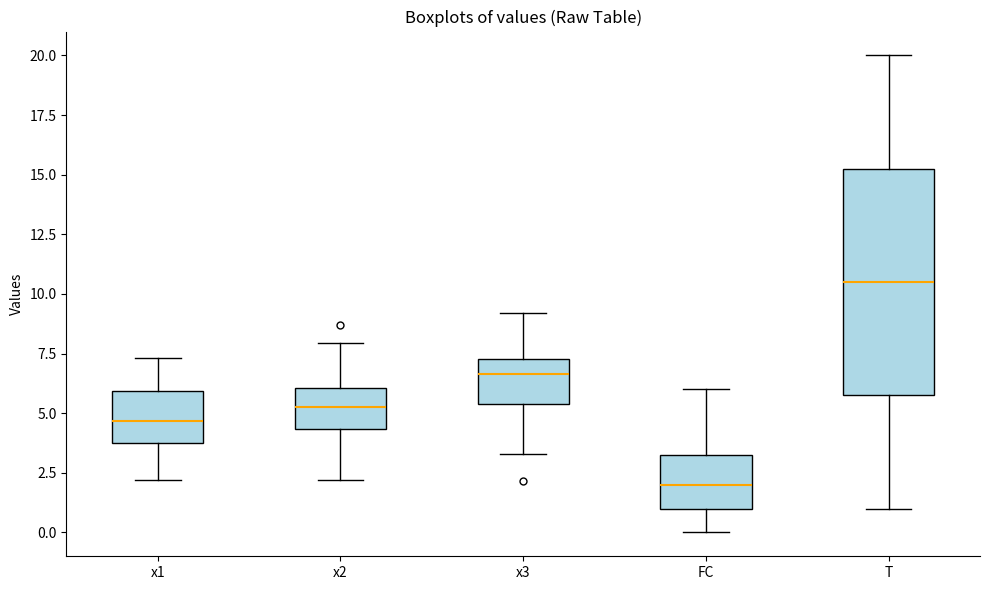

Which box is the tallest, from its lower edge to its upper edge?

T